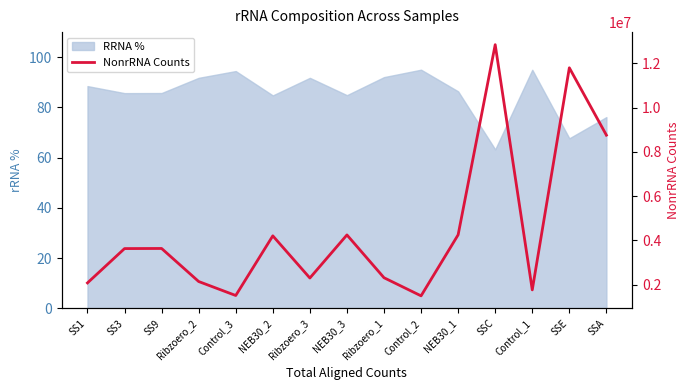

How many lines are shown in the chart?

1